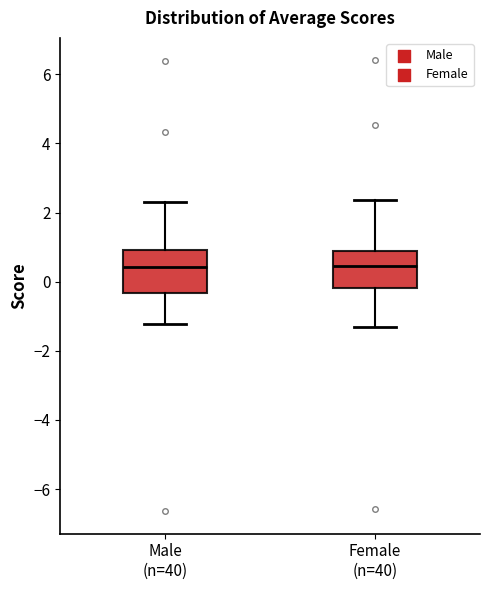

Where is the lower edge of the box for Male (n=40) on the y-axis? The values are not printed on the chart, so give them approximately, as read against the axis.

-0.4